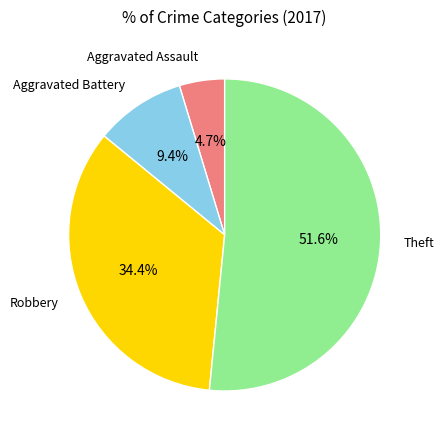

To the nearest percent, what percentage of the pie is Aggravated Battery?

9%